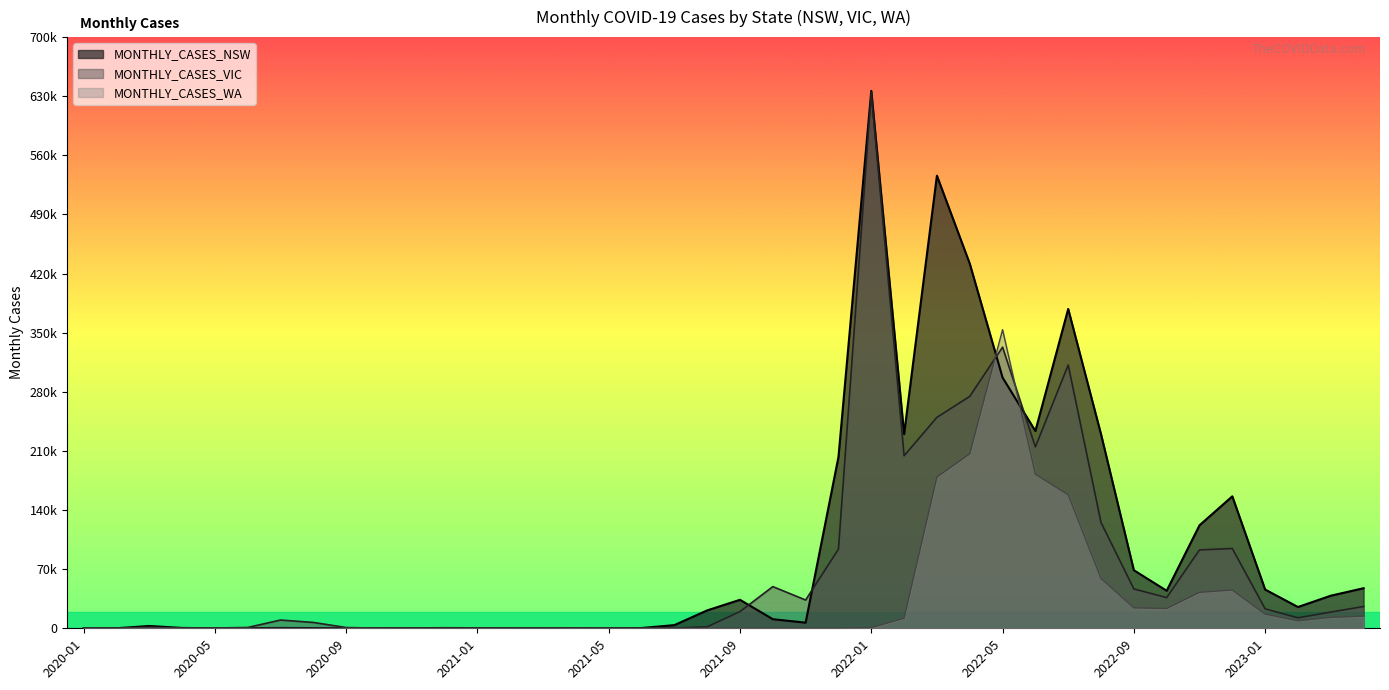

Rank the series by their maximum value, from highest to lowest.

MONTHLY_CASES_NSW, MONTHLY_CASES_VIC, MONTHLY_CASES_WA